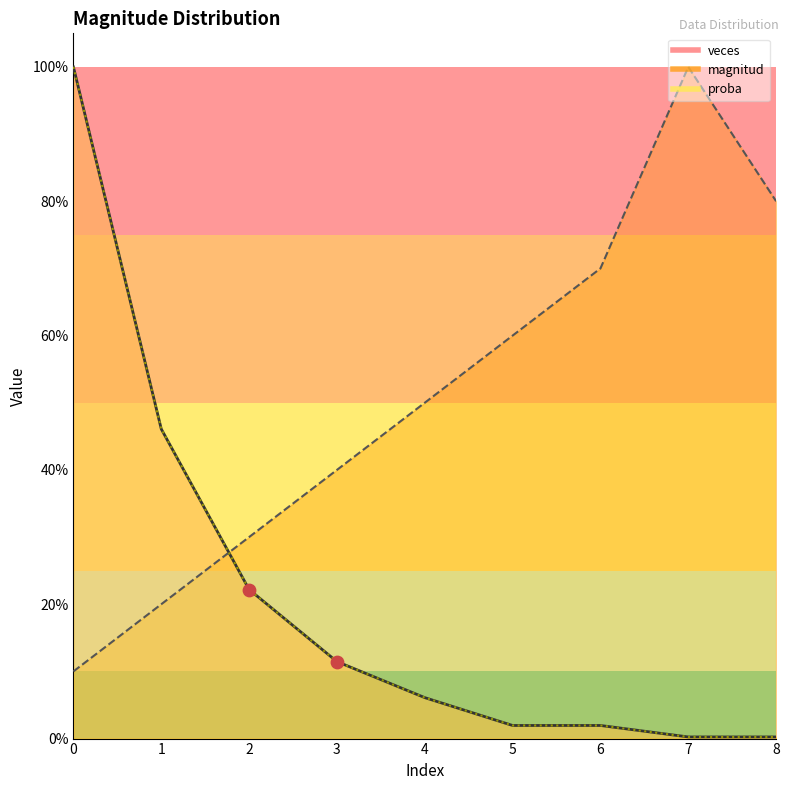

Which series has the largest total across all categories?

magnitud